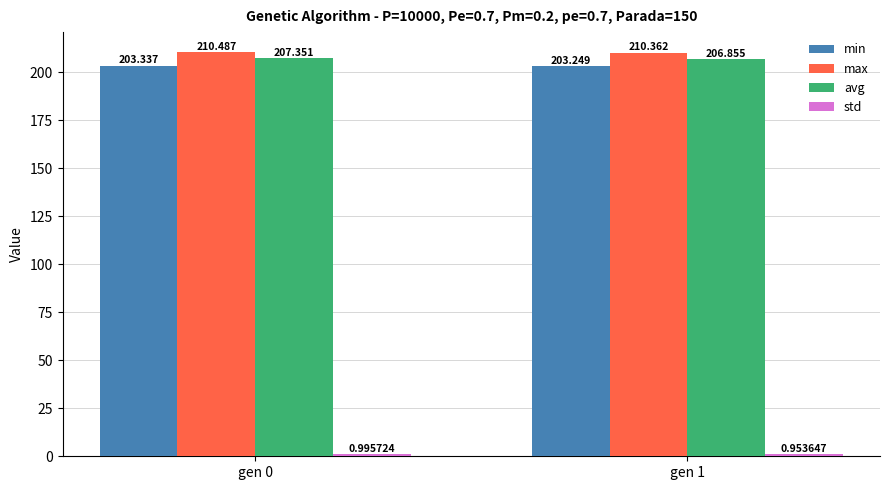

Is it true that max equals 290.9 at gen 1?

False